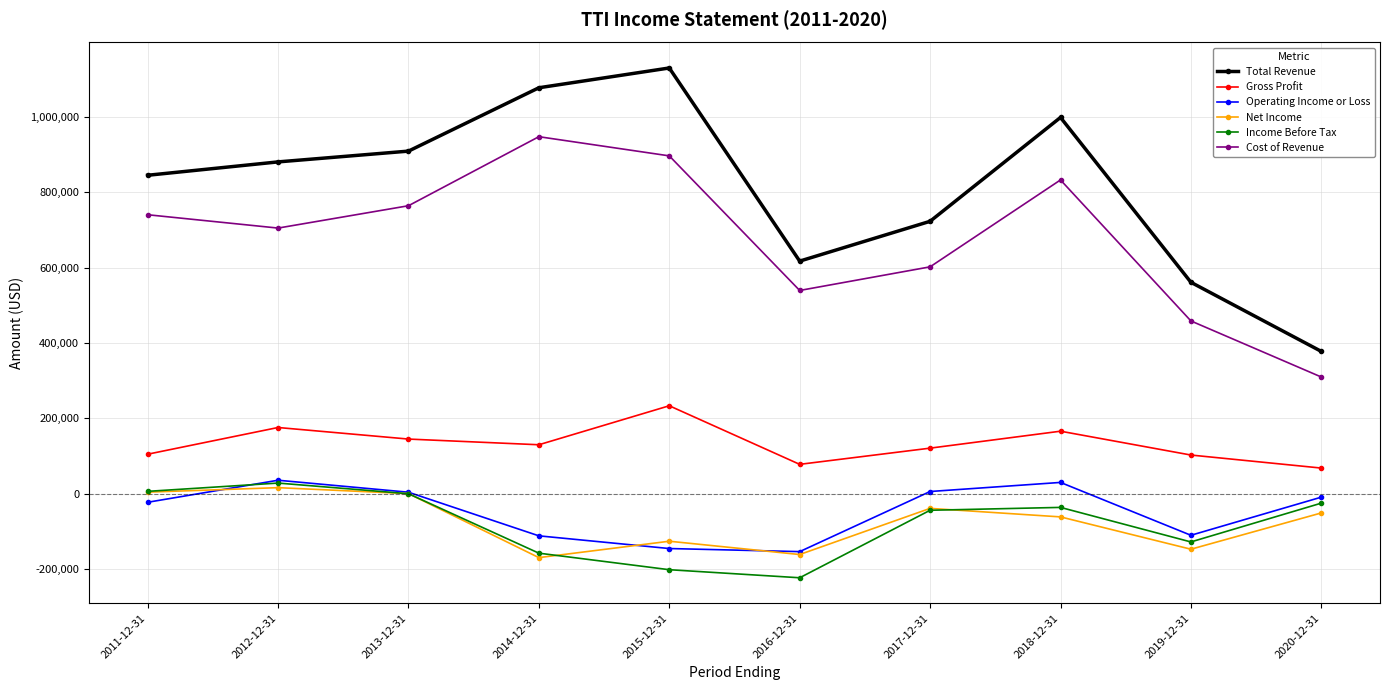

How many categories are shown in the chart?

10